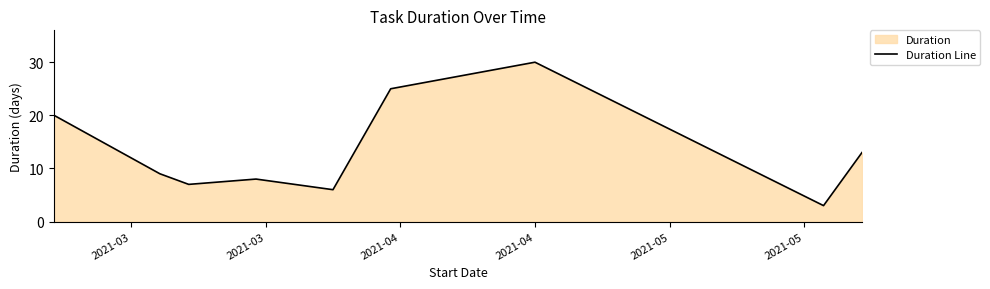

What is the difference between the maximum and minimum values?

27